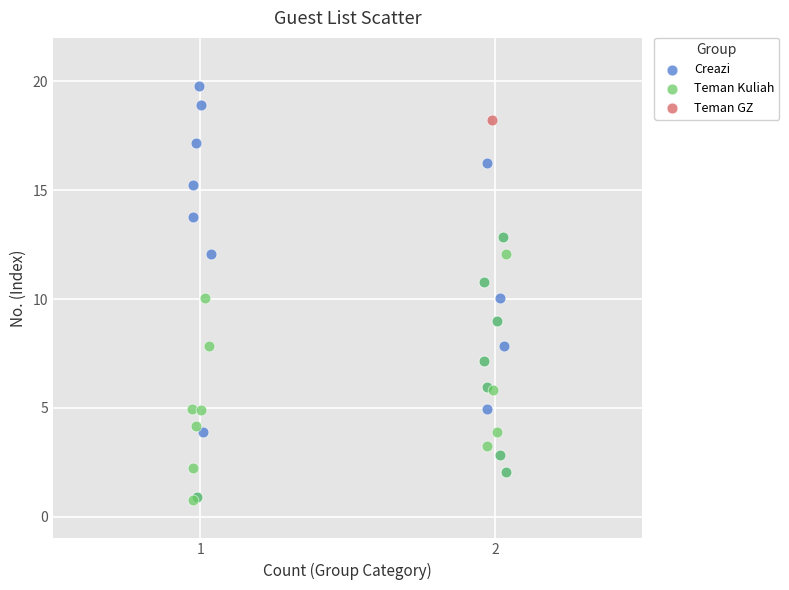

What are all the series names shown in the legend?

Creazi, Teman Kuliah, Teman GZ